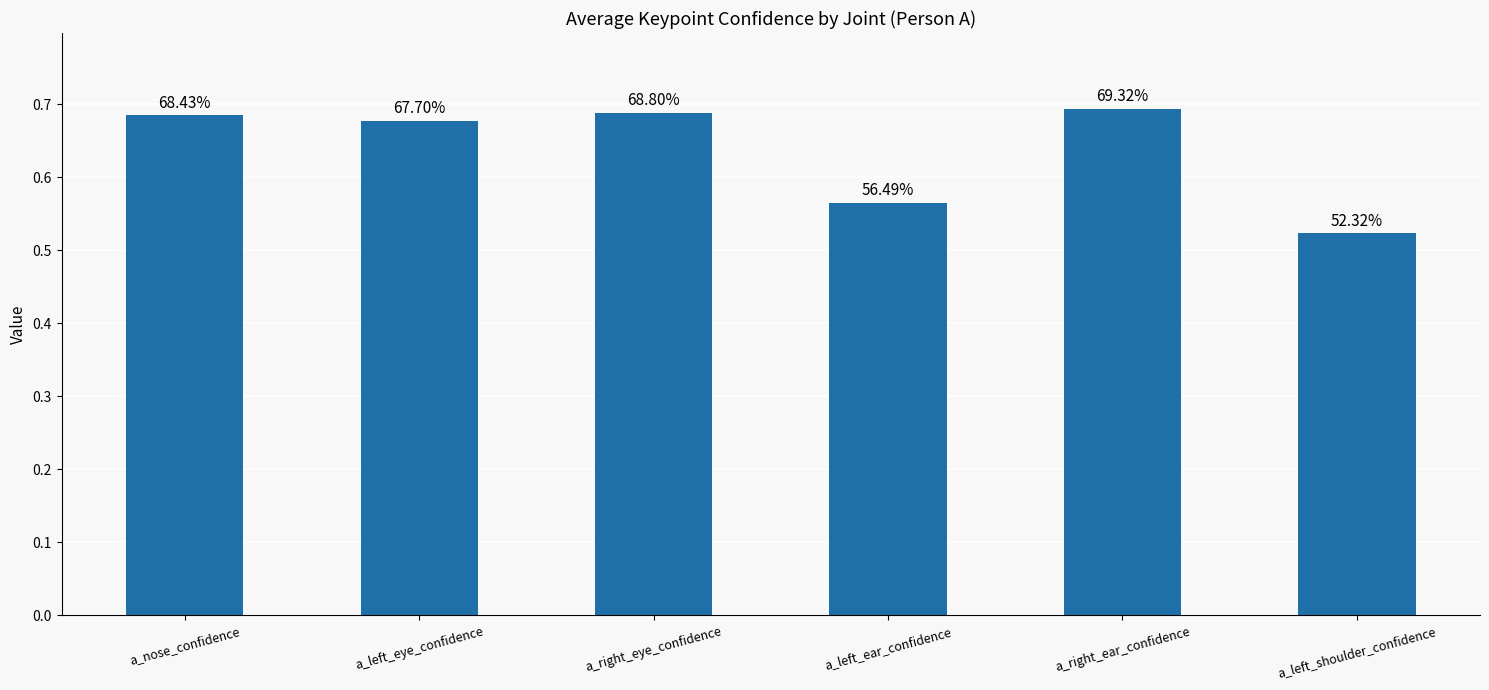

Does the chart contain any negative values?

No